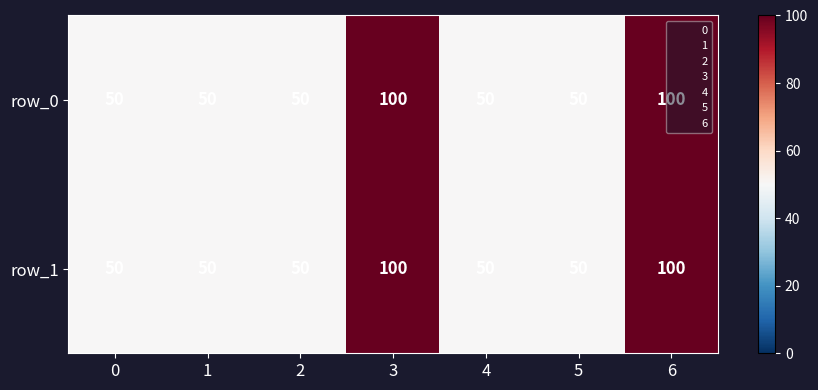

What is the total value across all series at 5?

100